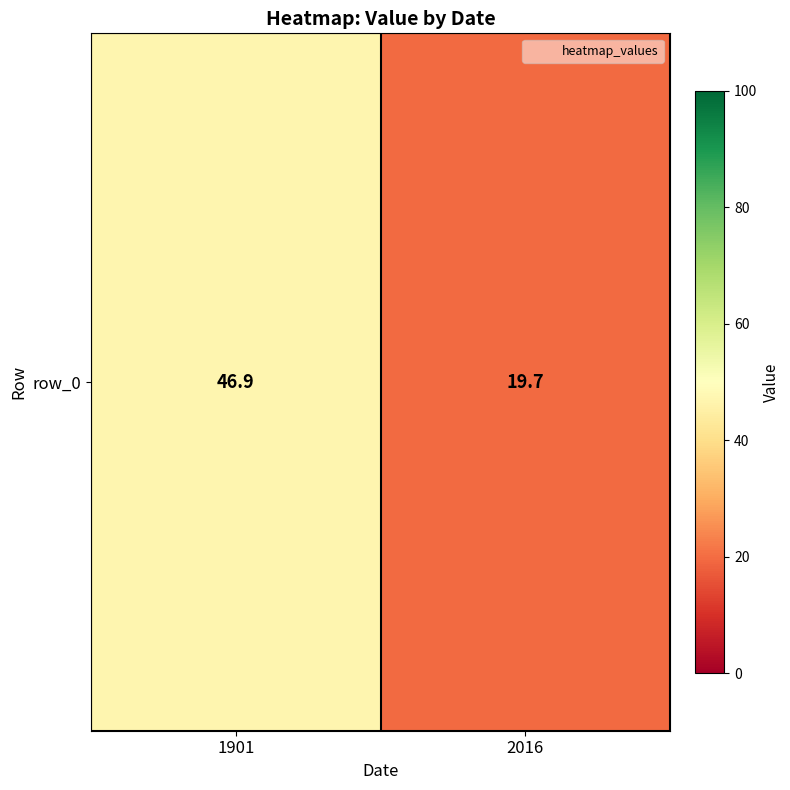

Is it true that the value at 1901 is 63.1?

False